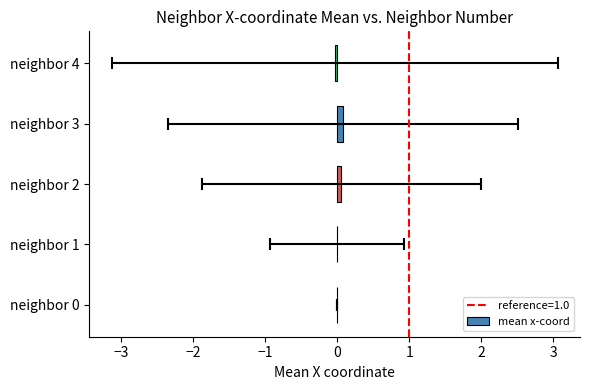

Which has a higher value, neighbor 4 or neighbor 3?

neighbor 3